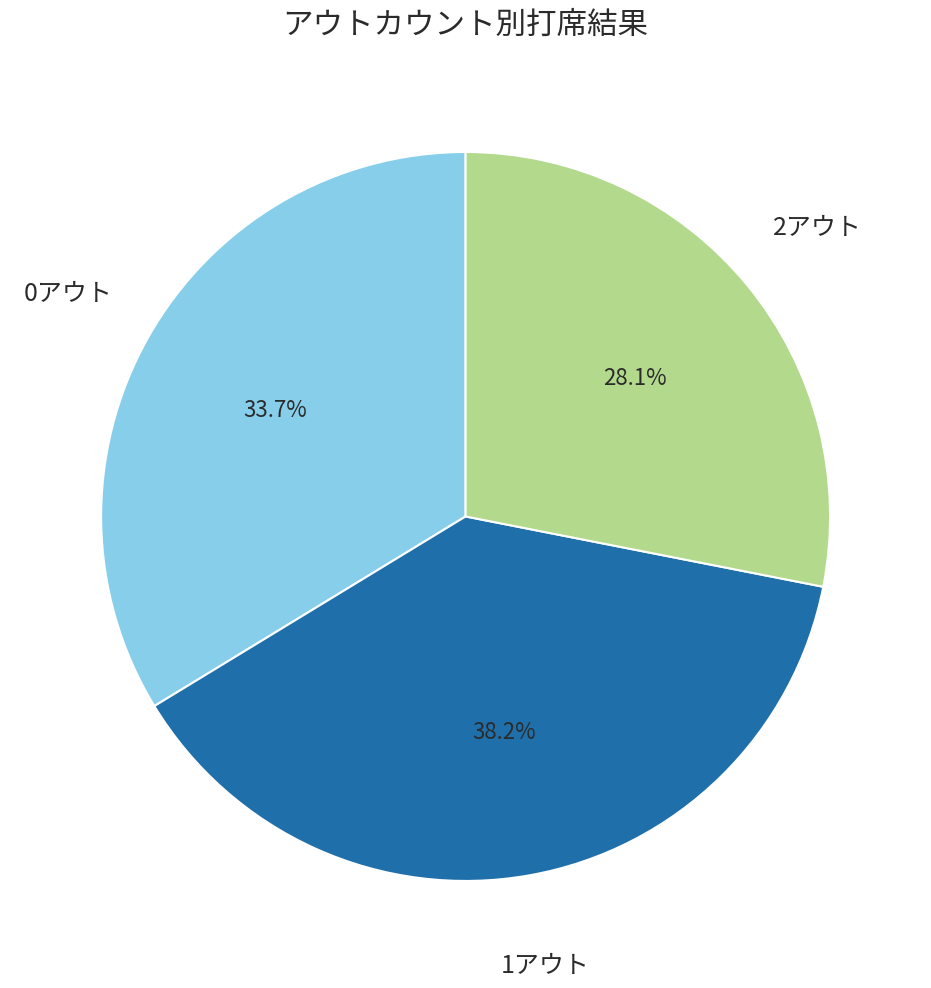

Does any single category account for the majority?

No